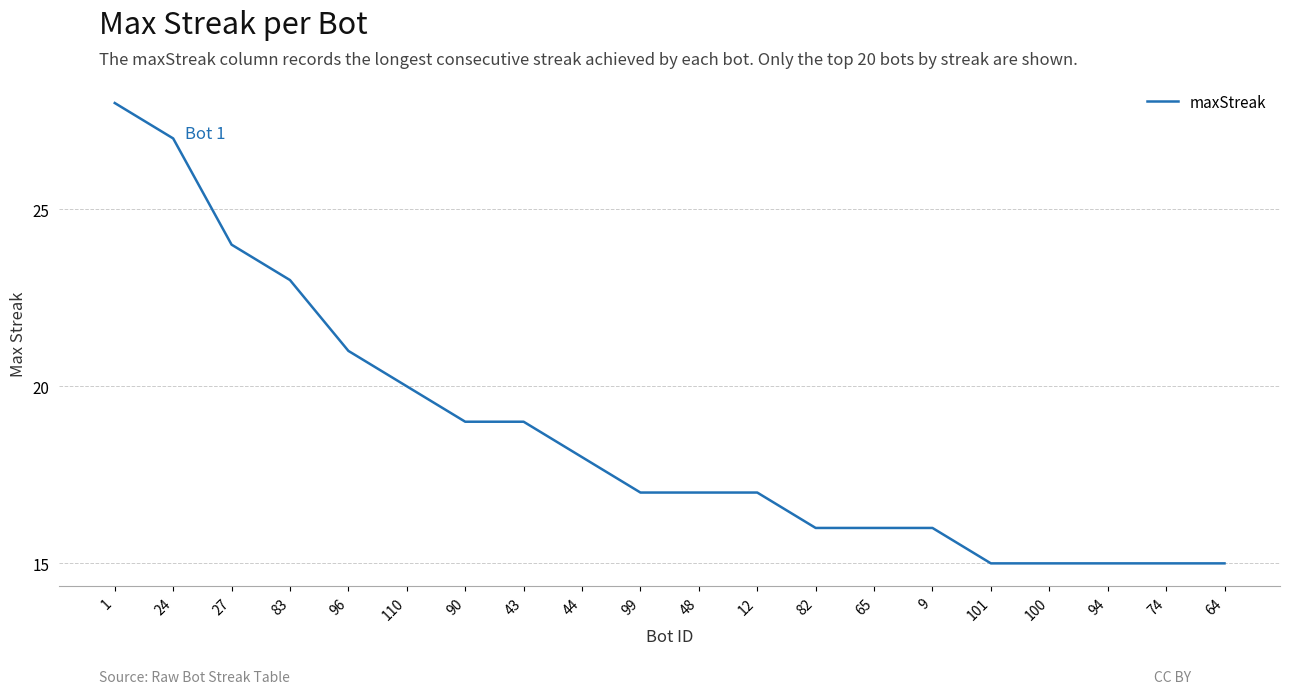

What is the smallest value displayed?

15